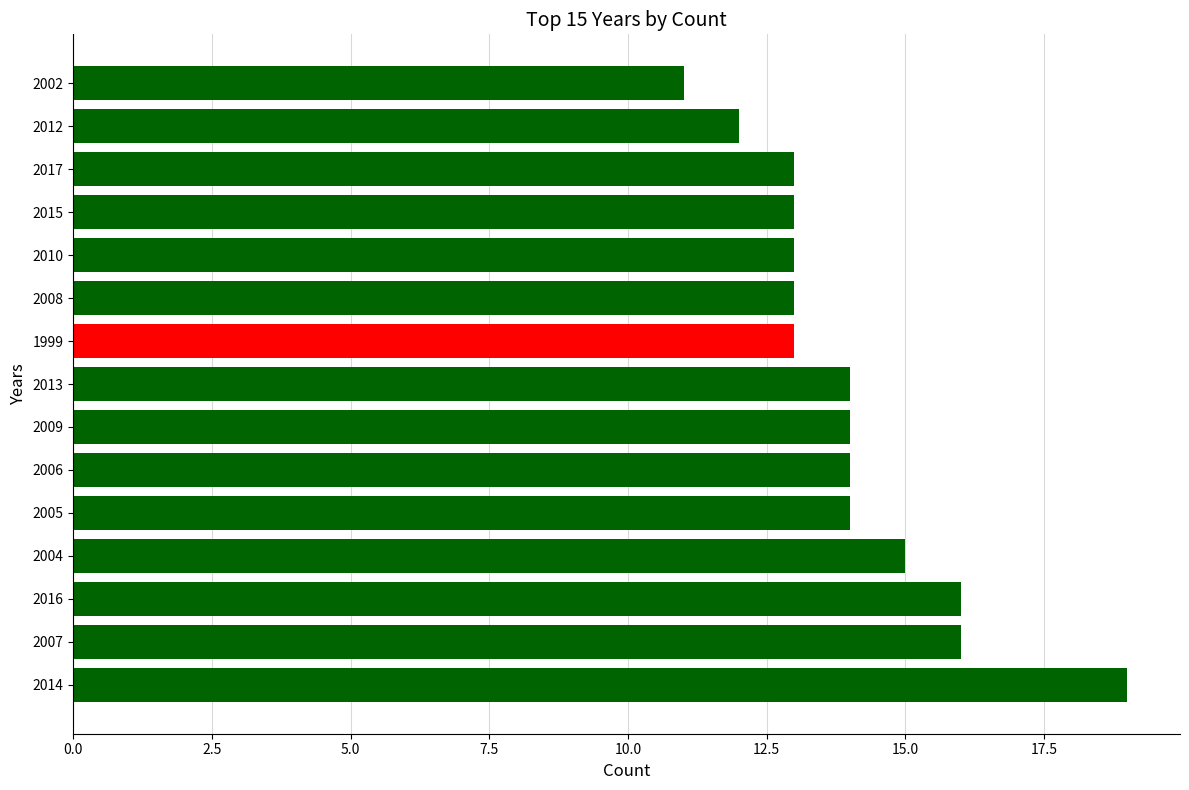

The chart shows a value of 13 at 2015. True or false?

True